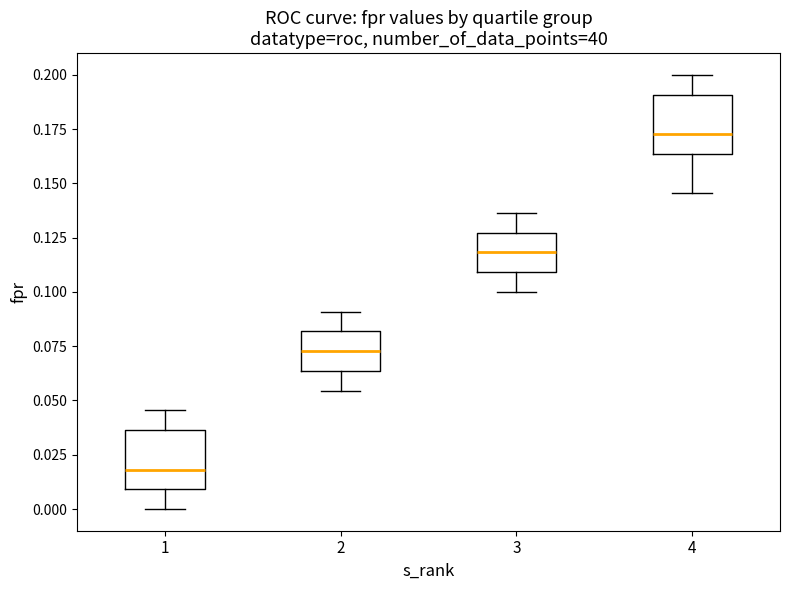

Where does the lower whisker of the box at x = 1 end on the y-axis? The values are not printed on the chart, so give them approximately, as read against the axis.

0.000